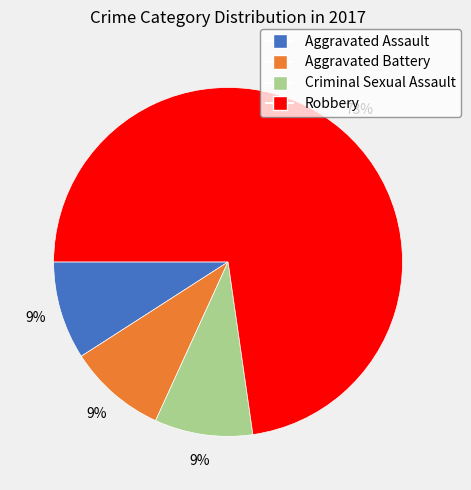

To the nearest percent, what percentage of the pie is Aggravated Assault?

9%